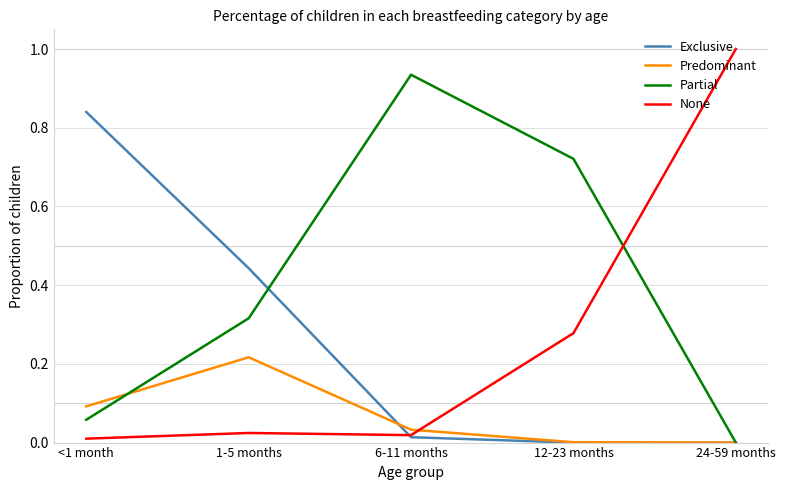

What is the total value across all series at 1-5 months?

1.0